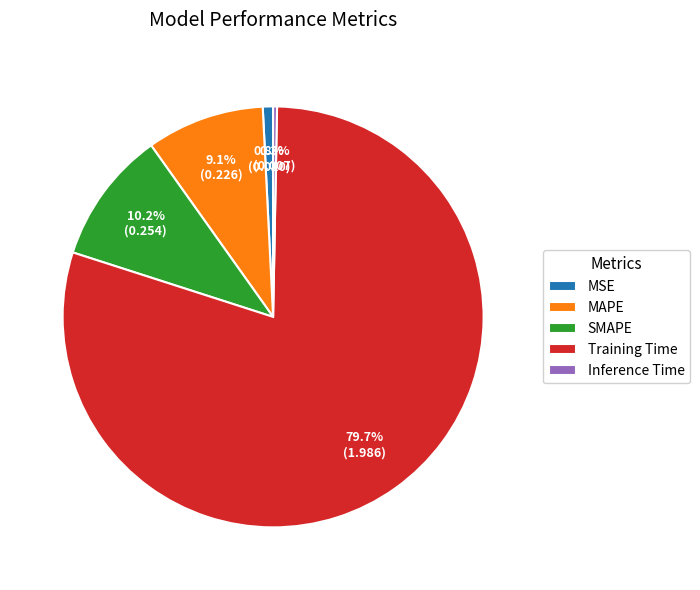

To the nearest percent, what is the average slice percentage?

20%